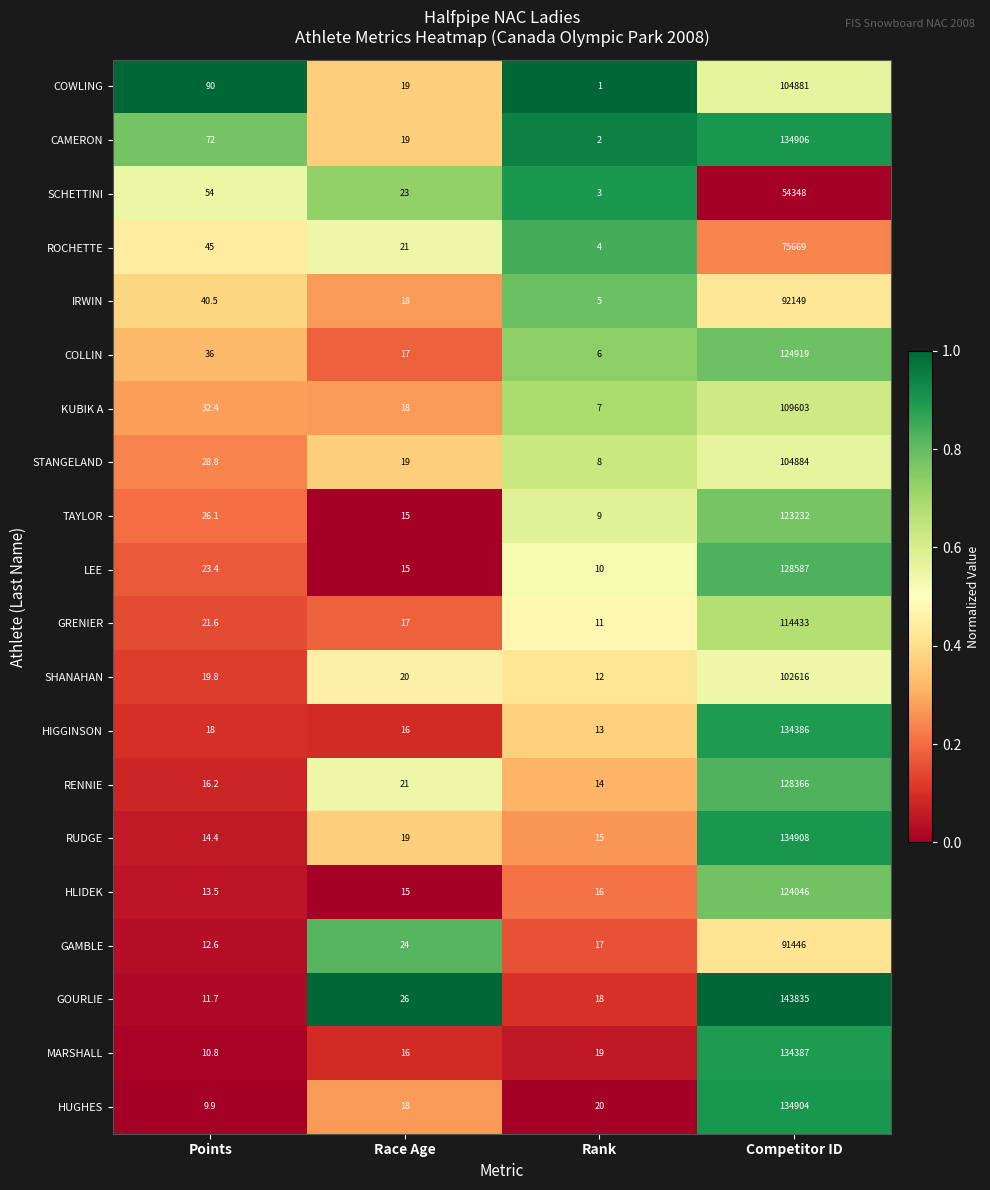

What is the average value of the IRWIN series?

23053.1